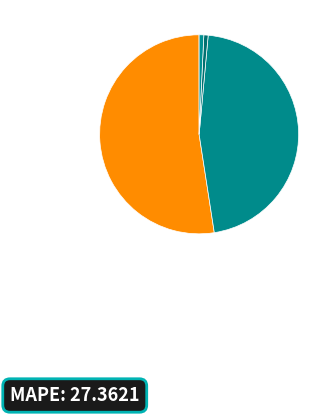

Rank the categories by value from lowest to highest.

MSE, Training Time, Inference Time, SMAPE, MAPE